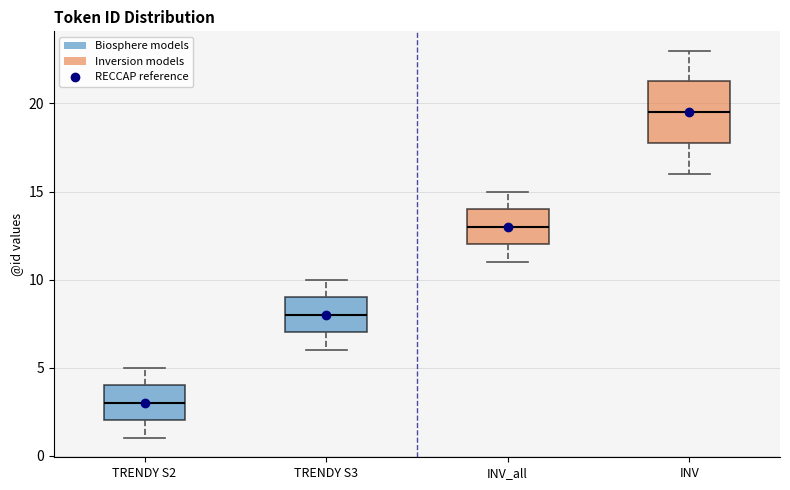

Which box is the tallest, from its lower edge to its upper edge?

INV